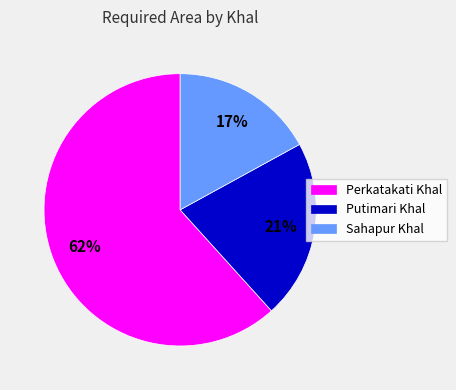

What is the ratio of the value at Perkatakati Khal to the value at Sahapur Khal?

3.6